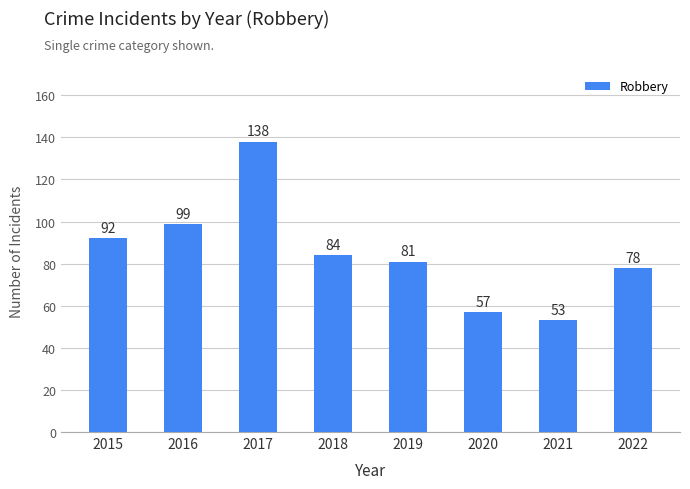

List the labels in order of value, largest first.

2017, 2016, 2015, 2018, 2019, 2022, 2020, 2021